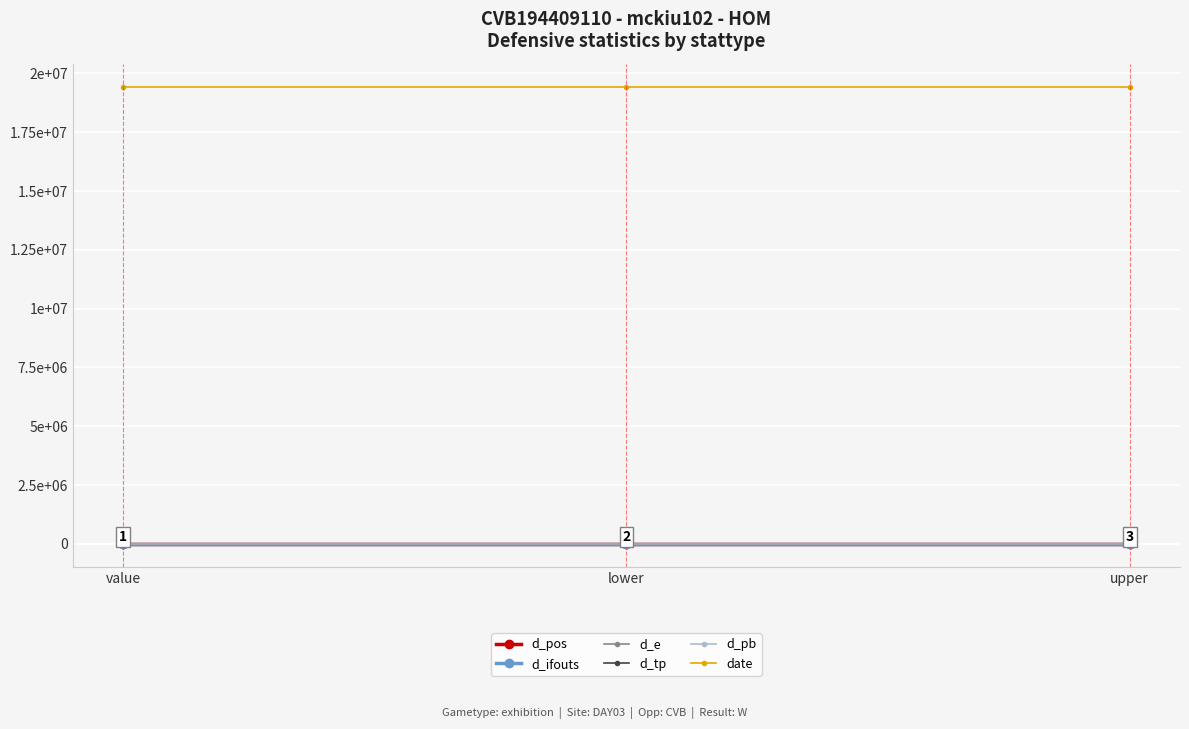

Rank the series by their maximum value, from highest to lowest.

date, d_ifouts, d_pos, d_e, d_tp, d_pb